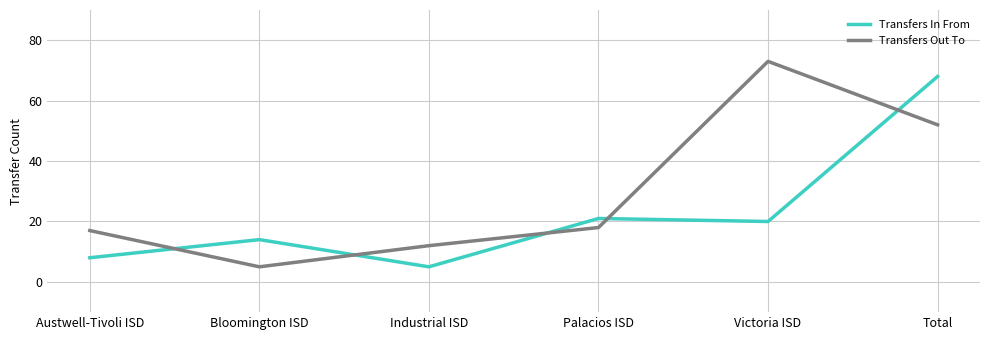

Where is Transfers In From nearest to the value 36?

Palacios ISD